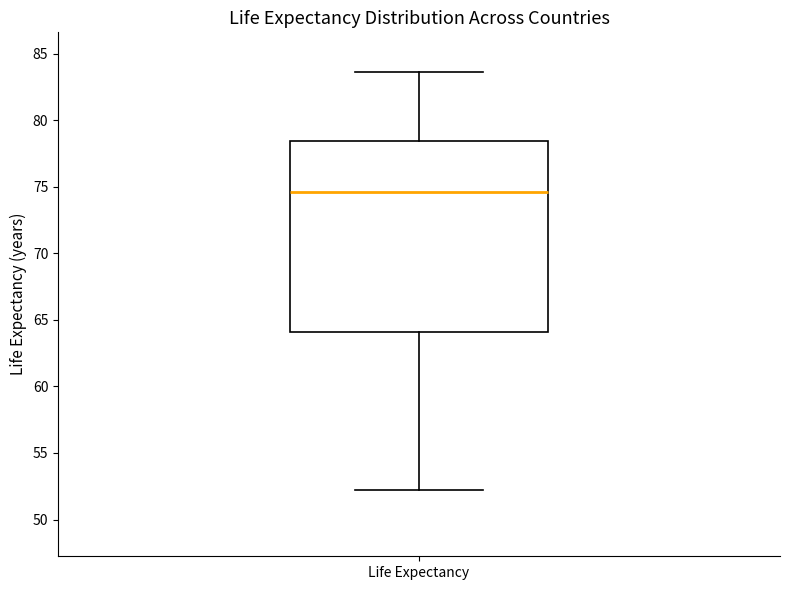

Read this box plot against the y-axis: the position of the median line, the range covered by the box, and the ends of both whiskers. The values are not printed on the chart, so give them approximately, as read against the axis.

median 74.5, box 64.0 to 78.5, whiskers 52.0 to 83.5